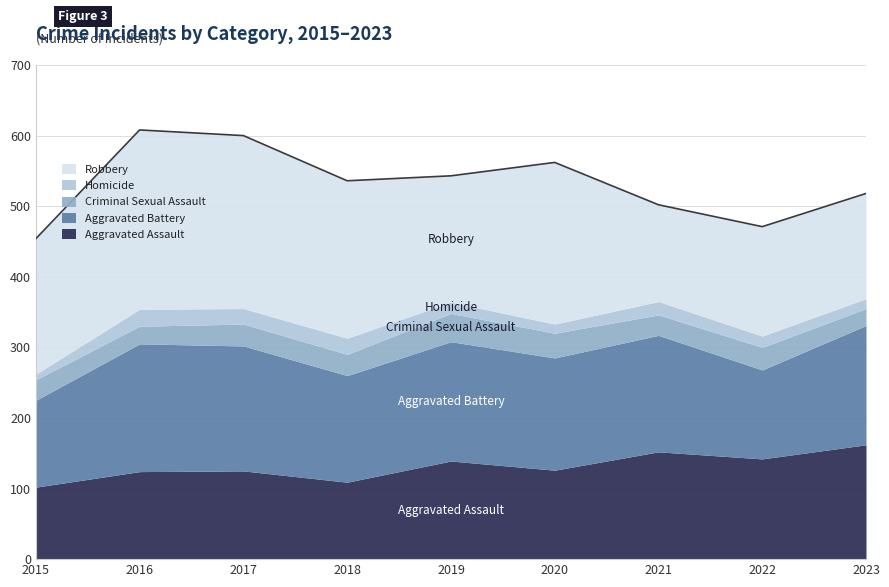

What is the minimum value for Aggravated Assault?

102